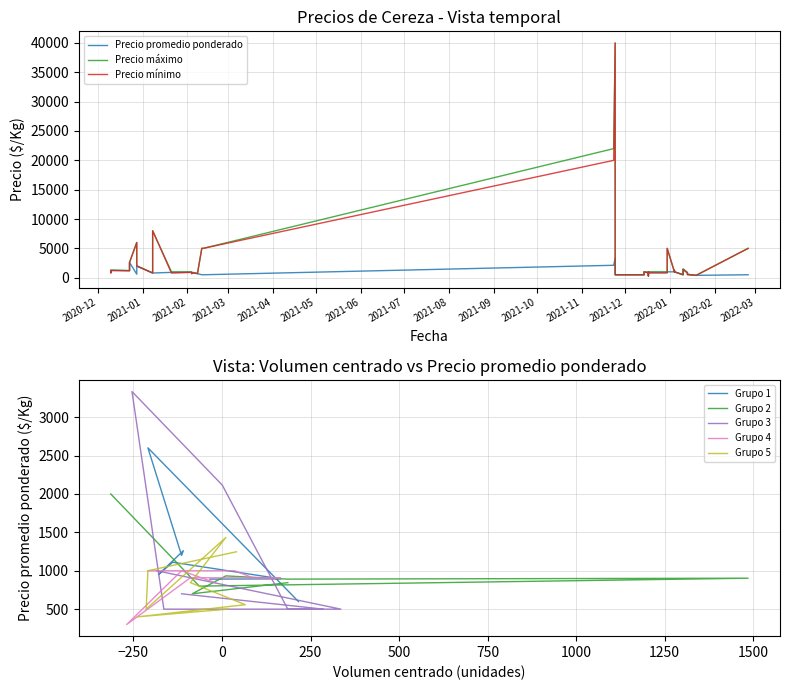

How many series are shown in this chart?

3